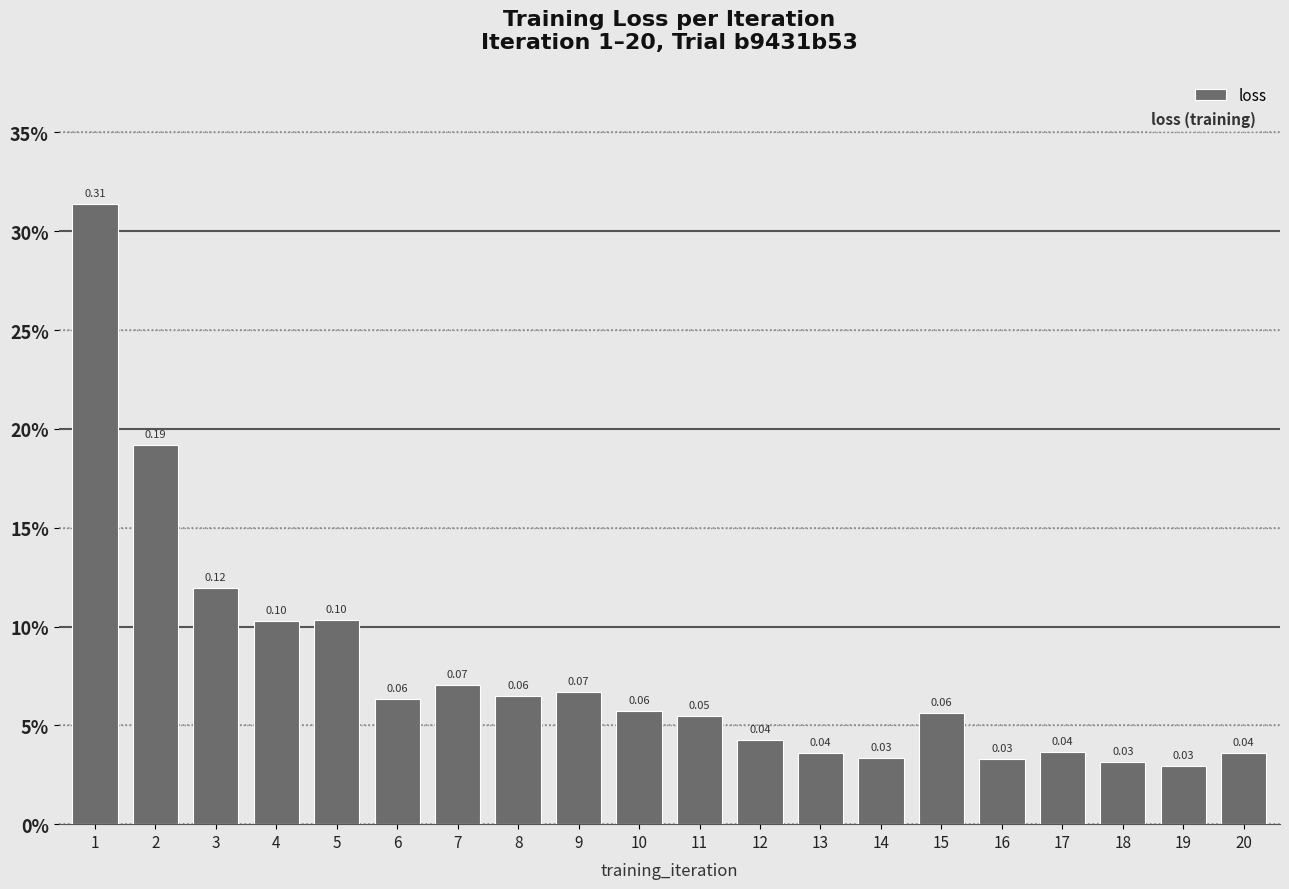

Are the bars horizontal?

No